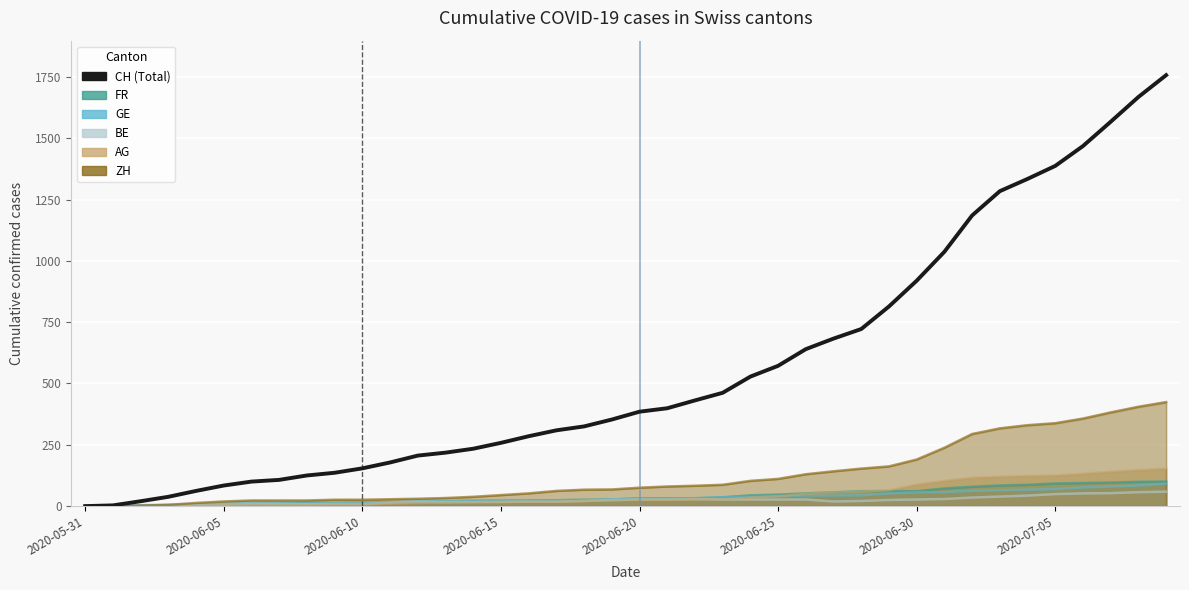

What is the difference between the maximum and minimum values in the BE series?

59